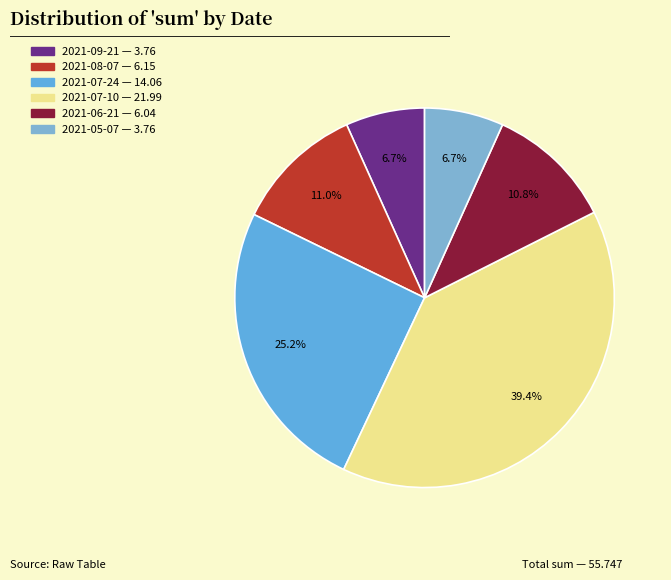

What is the change in value from 2021-08-07 to 2021-05-07?

-2.4